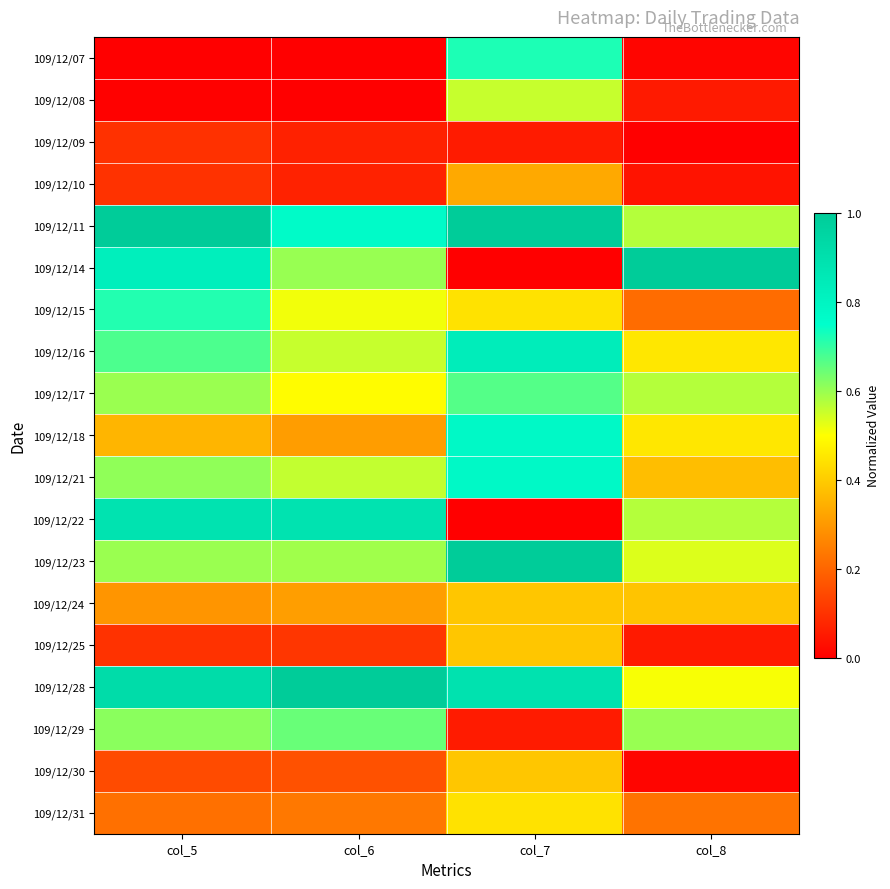

What is the spread (max minus min) of values at col_7?

1.0